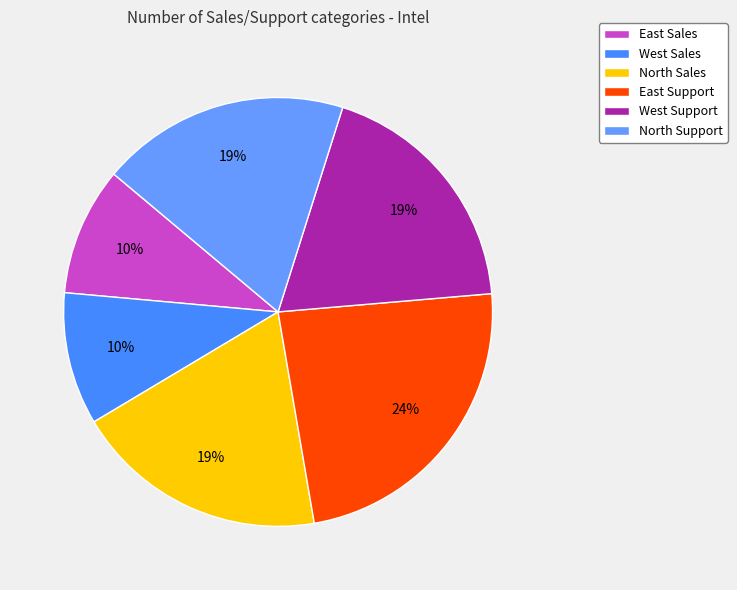

What percentage is the North Sales slice, to the nearest percent?

19%